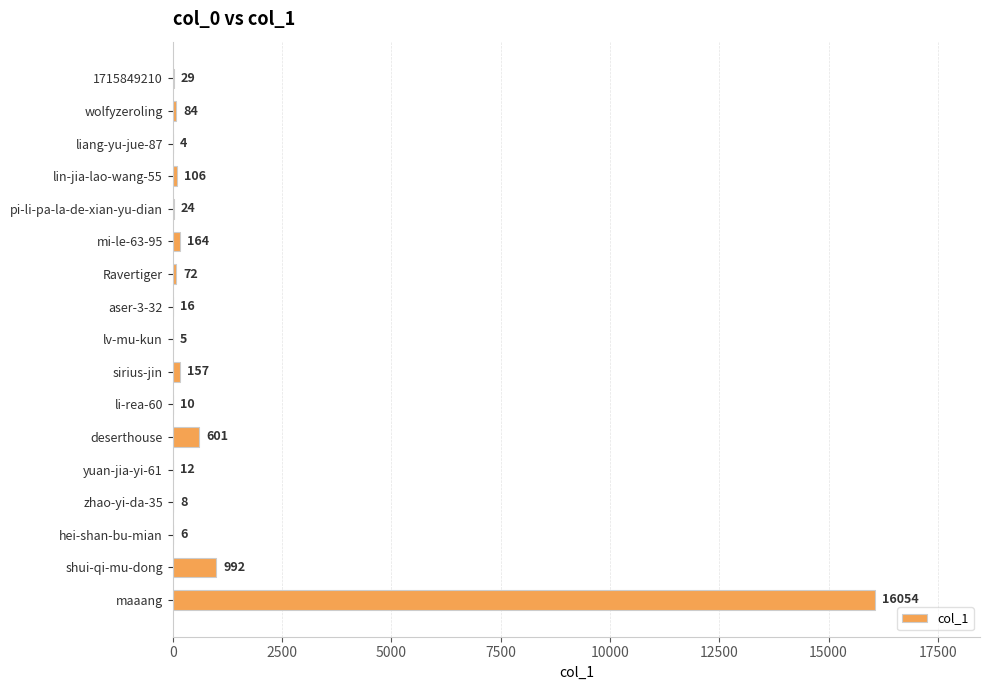

The value at lv-mu-kun is 5. True or false?

True